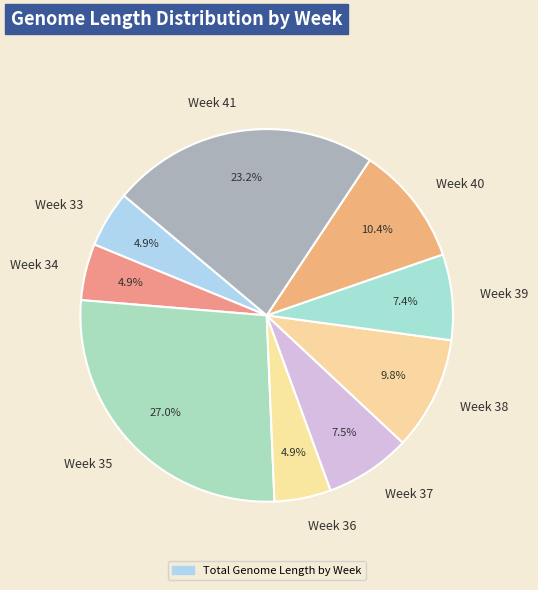

What portion of the pie excludes Week 39?

92.6%